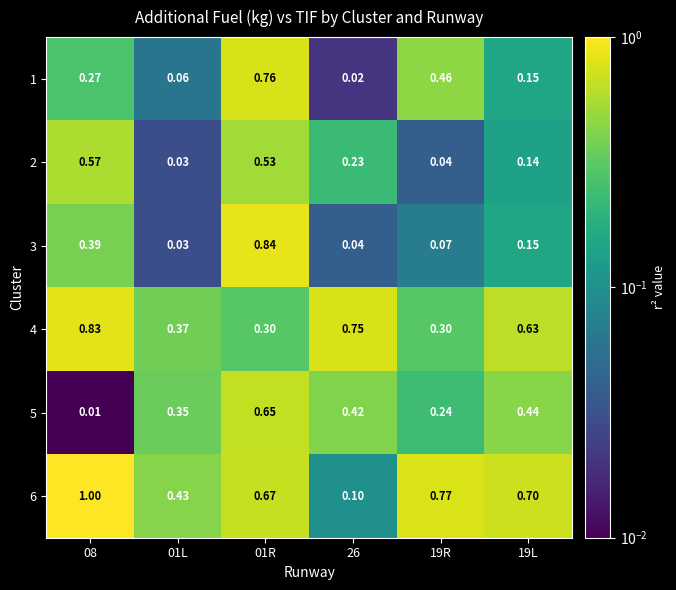

Count the number of data series in this chart.

6